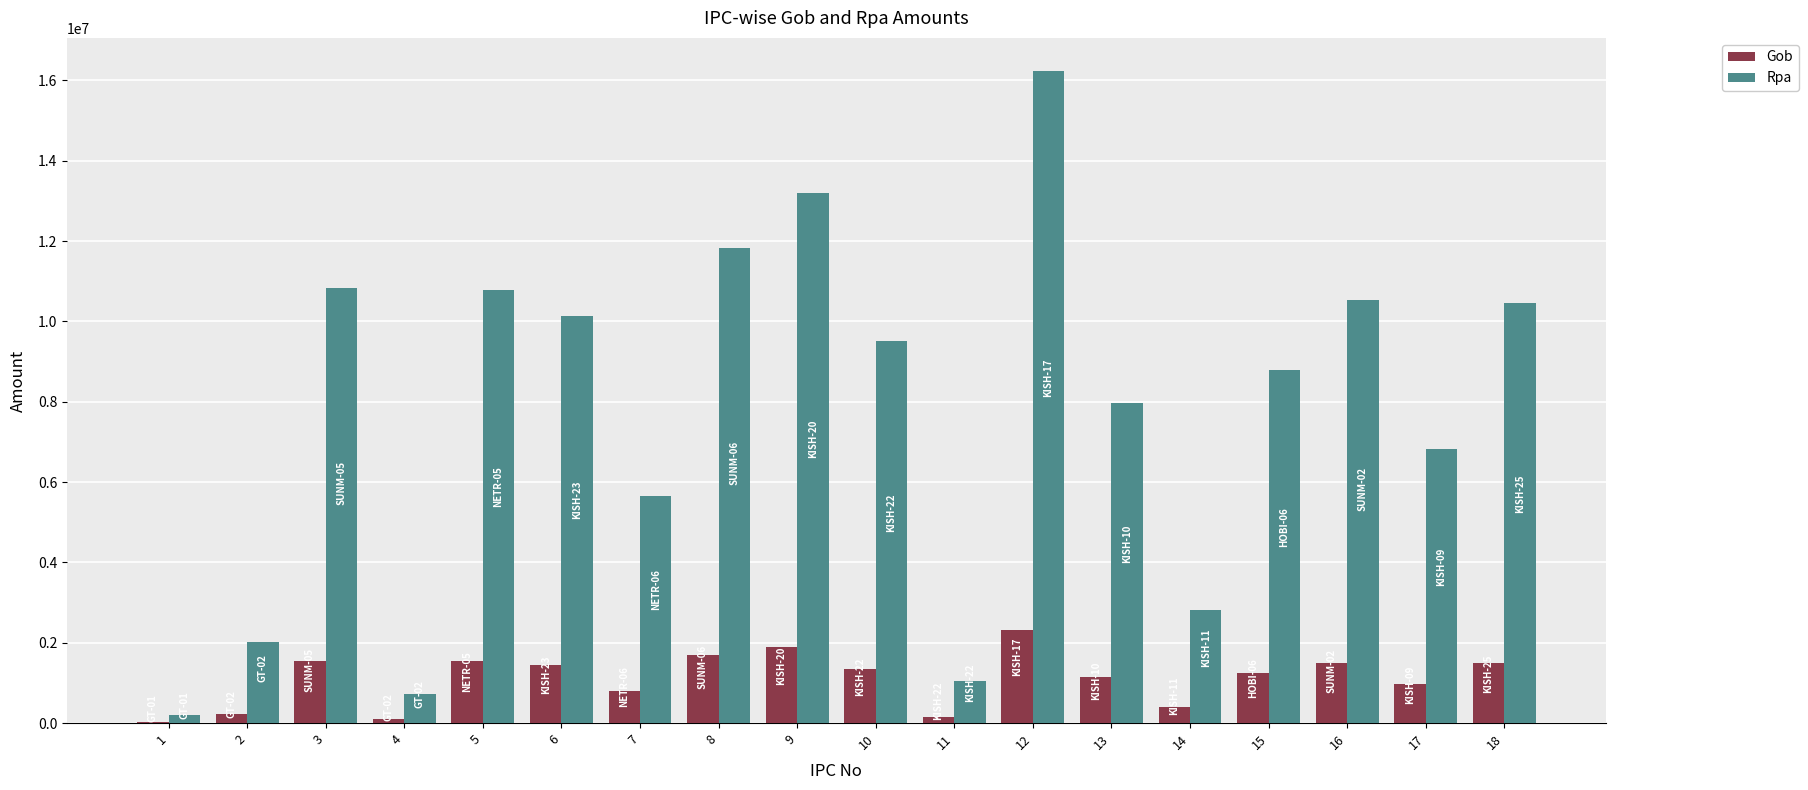

Where does the Rpa series first go above 9511648?

3